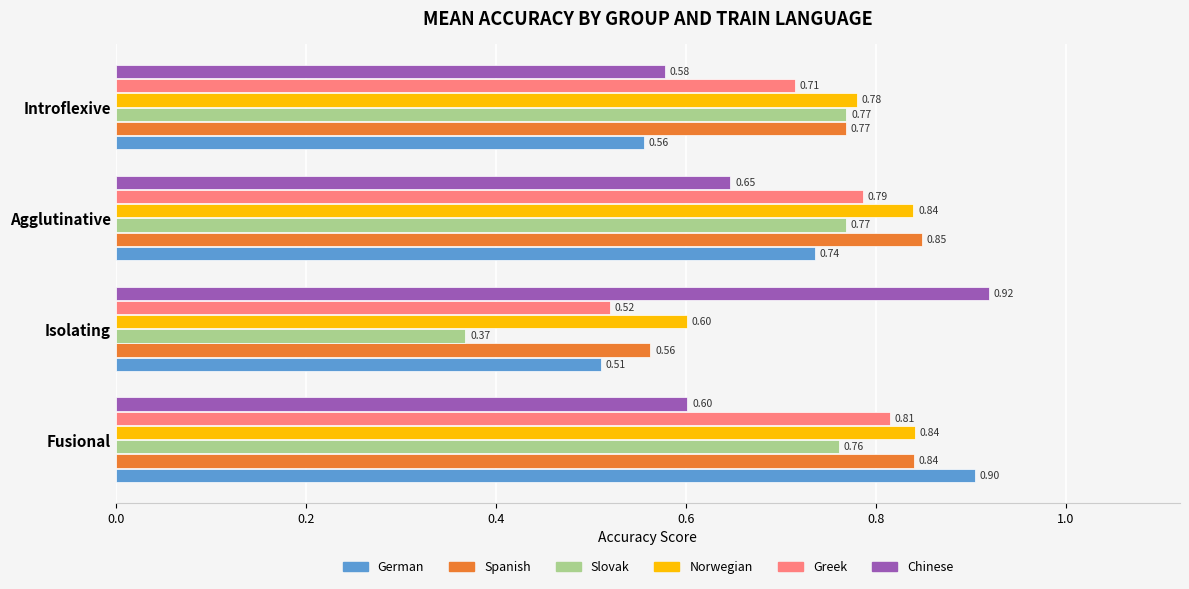

Which series has the largest total across all categories?

Norwegian